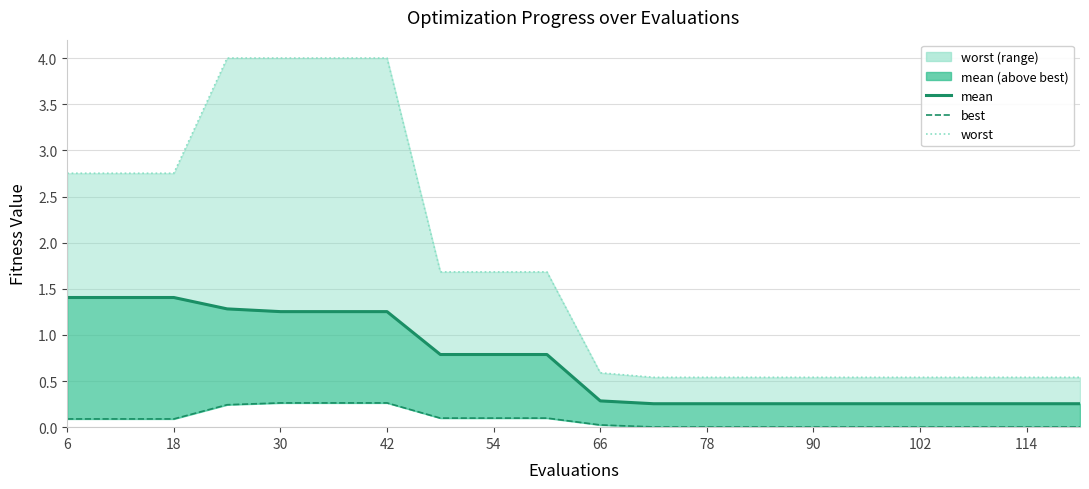

True or false: mean and best cross at least once.

False